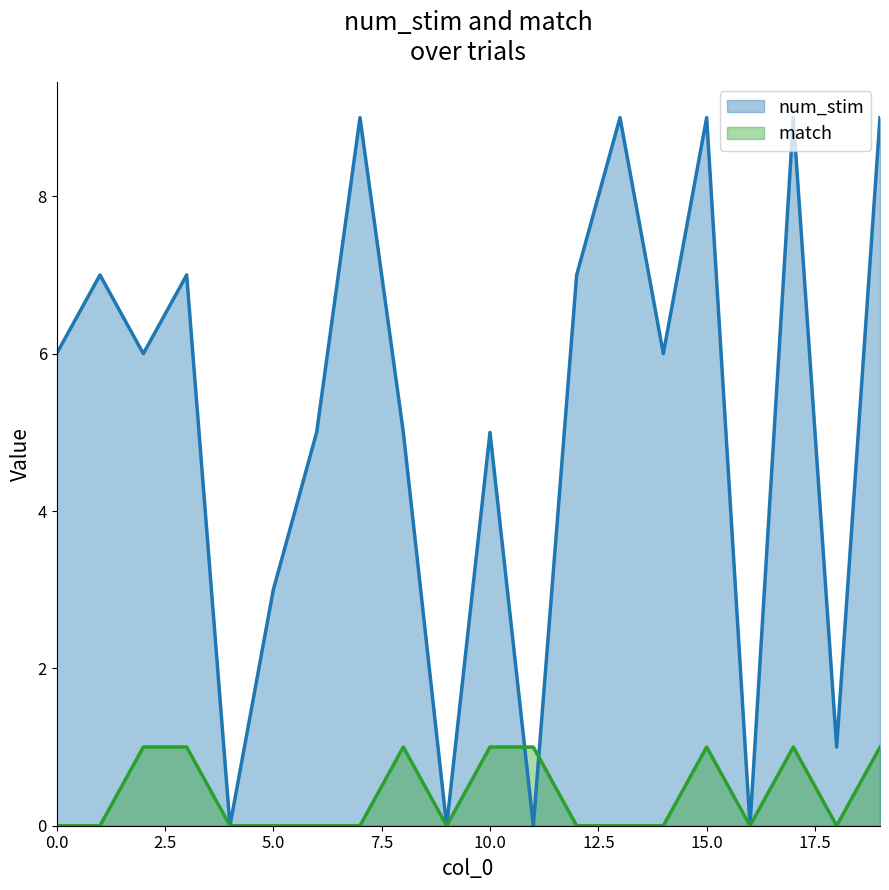

True or false: num_stim has more than 1 points higher than both neighbors.

True